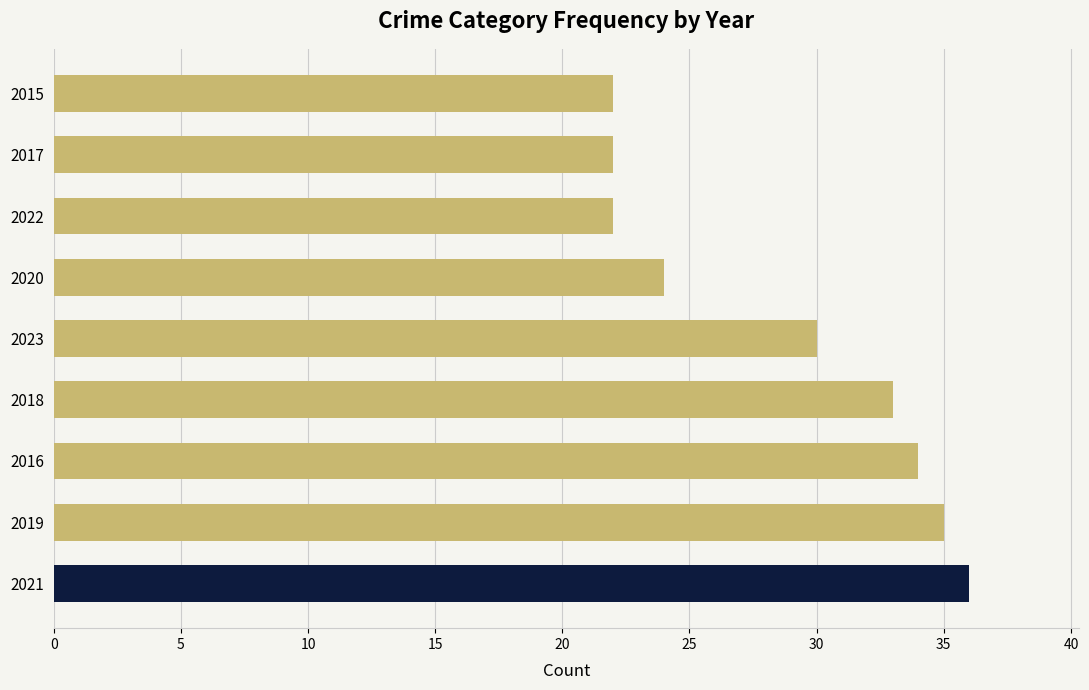

Reading top to bottom, extract all data points from this chart.

22	22	22	24	30	33	34	35	36